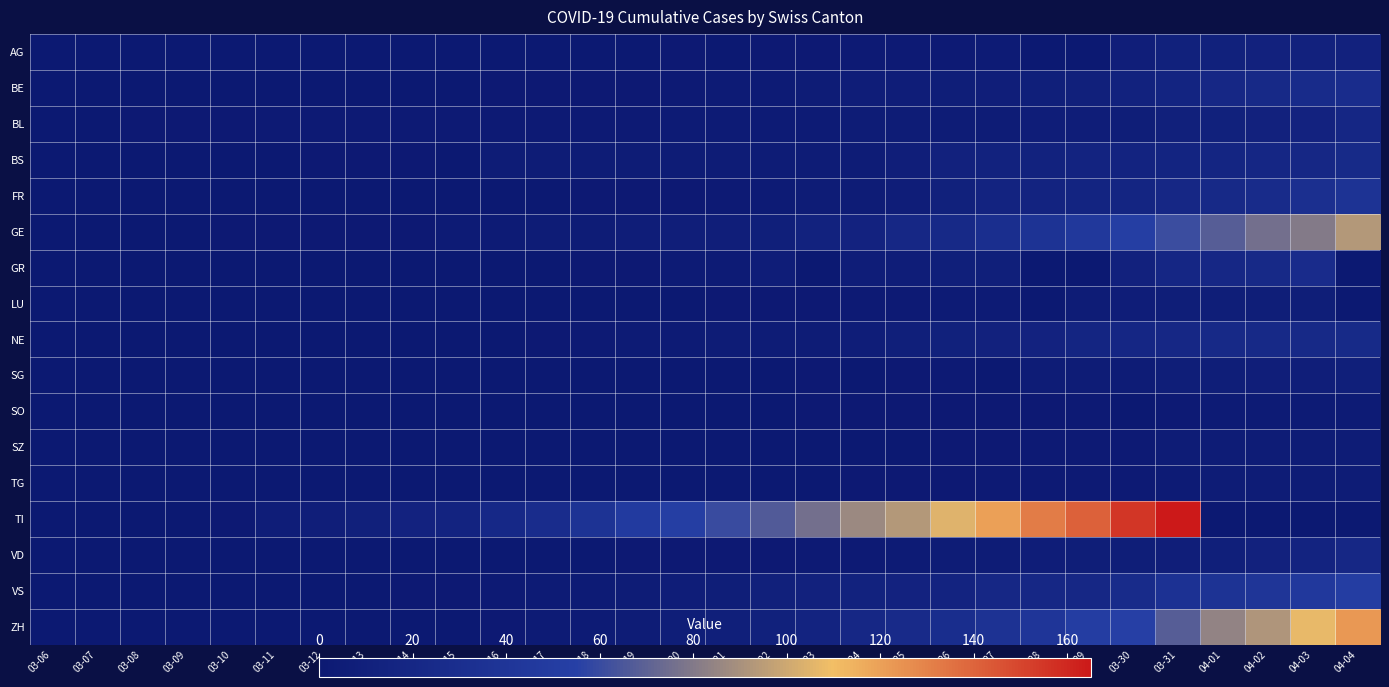

Between 03-28 and 04-02, which is larger?

04-02